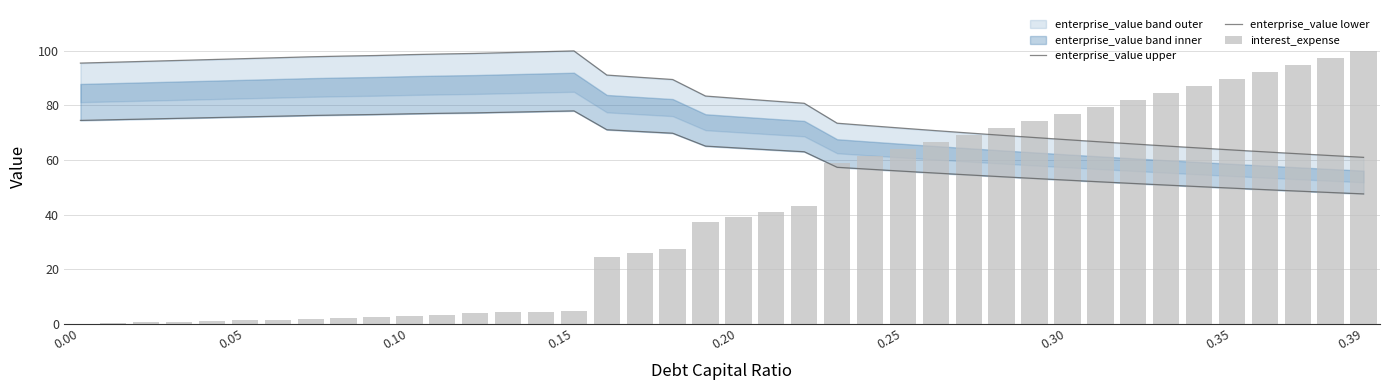

At which category is the sum across all series the highest?

0.39